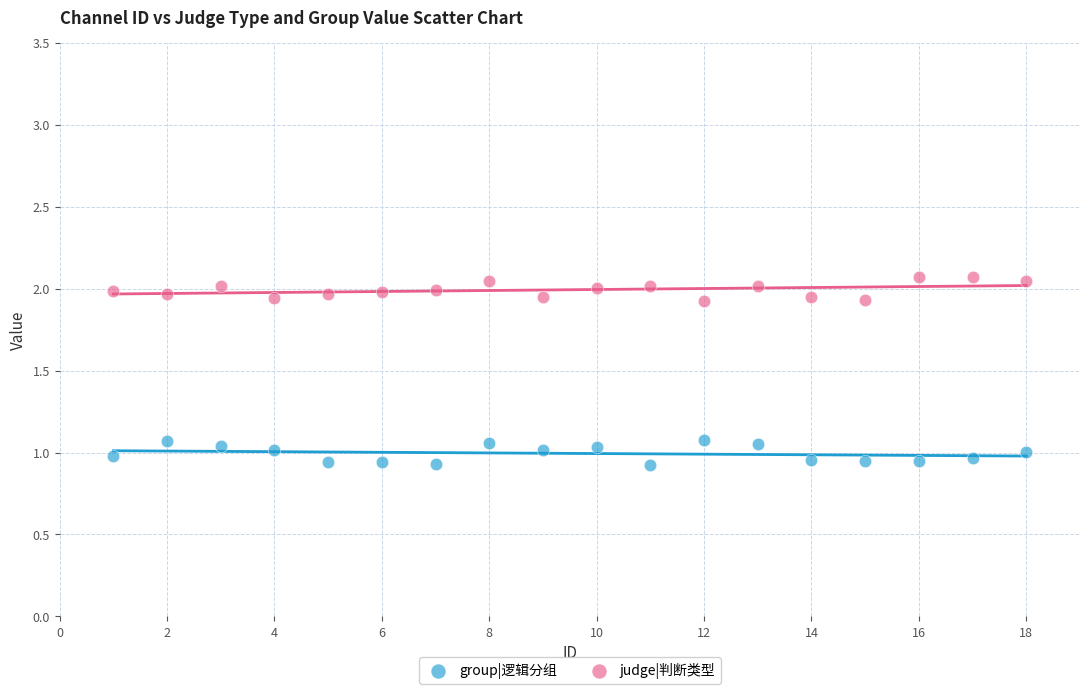

Which series reaches the minimum Y coordinate?

group|逻辑分组